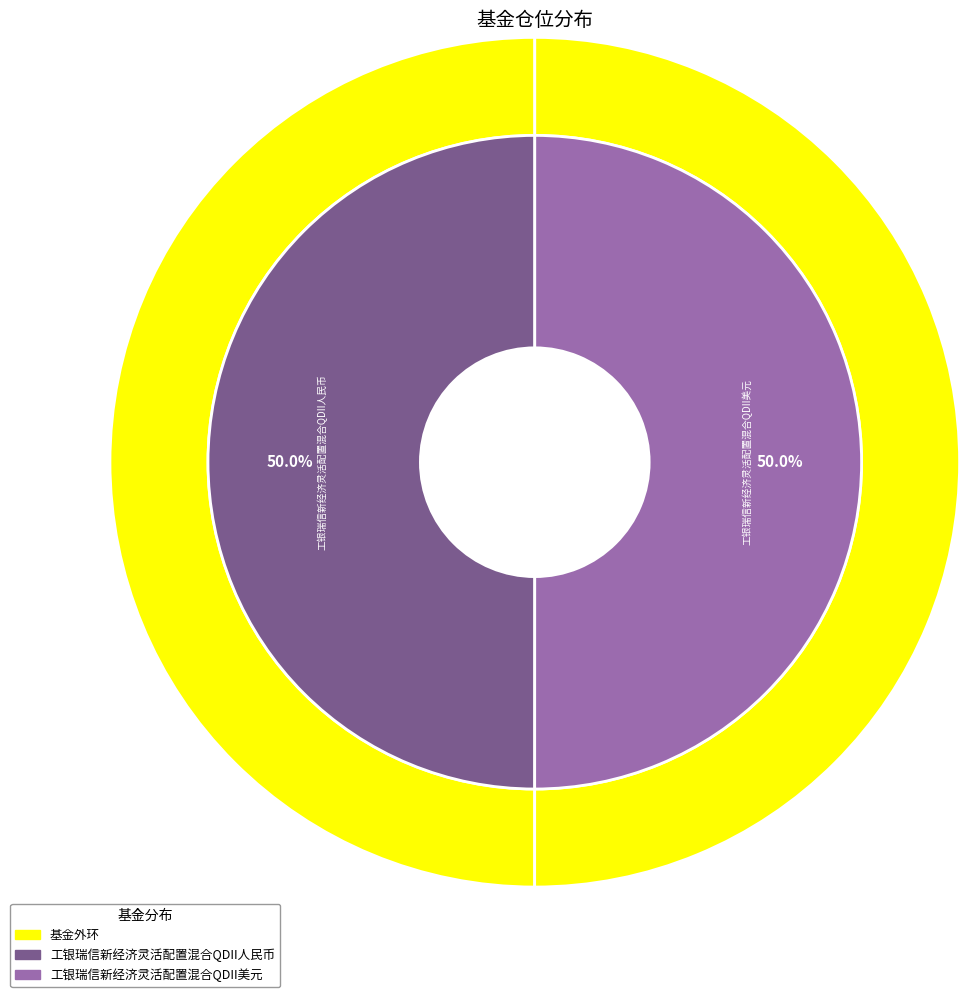

What is the total percentage of 工银瑞信新经济灵活配置混合QDII人民币 and 工银瑞信新经济灵活配置混合QDII美元?

100.0%